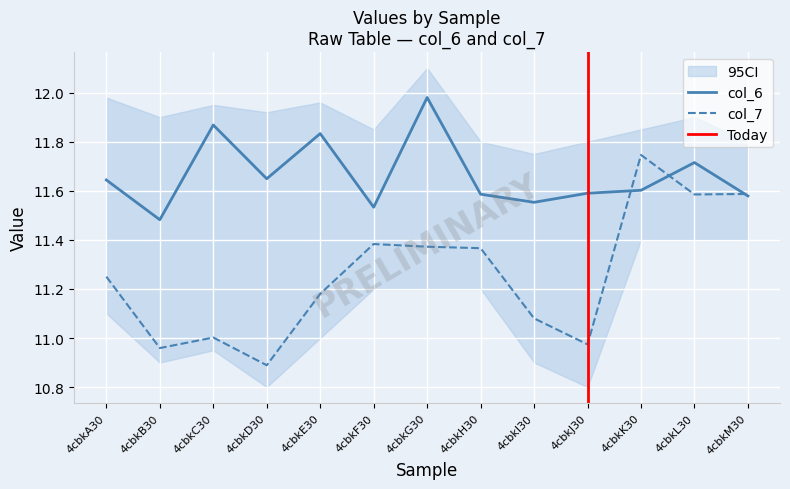

Is this an area chart (filled region under the line)?

No